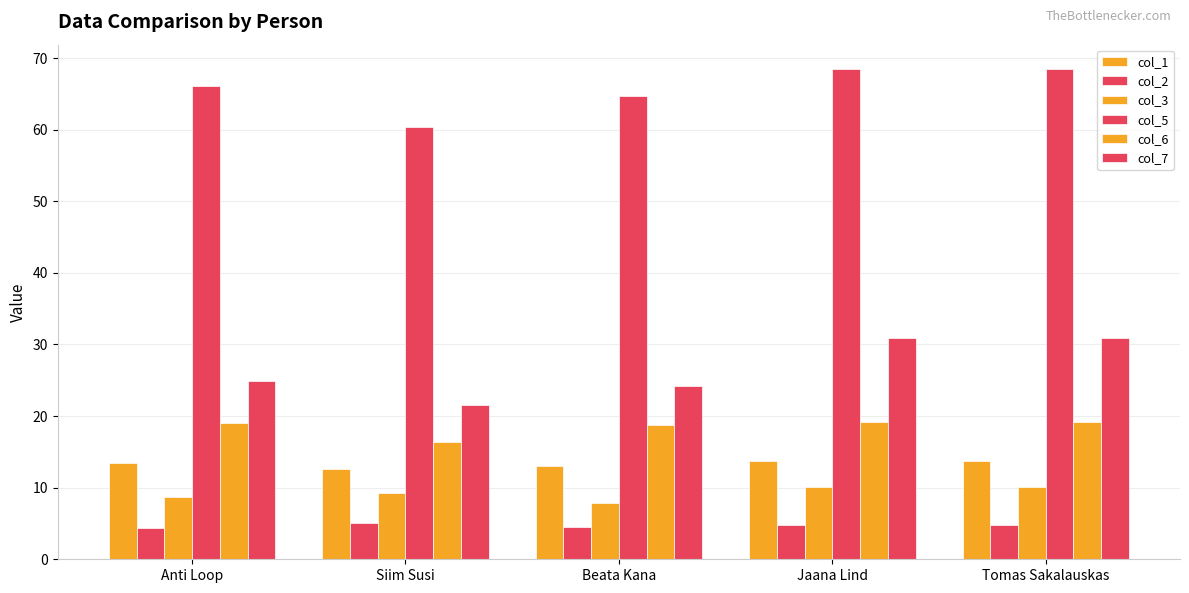

How many bars are there in total?

30